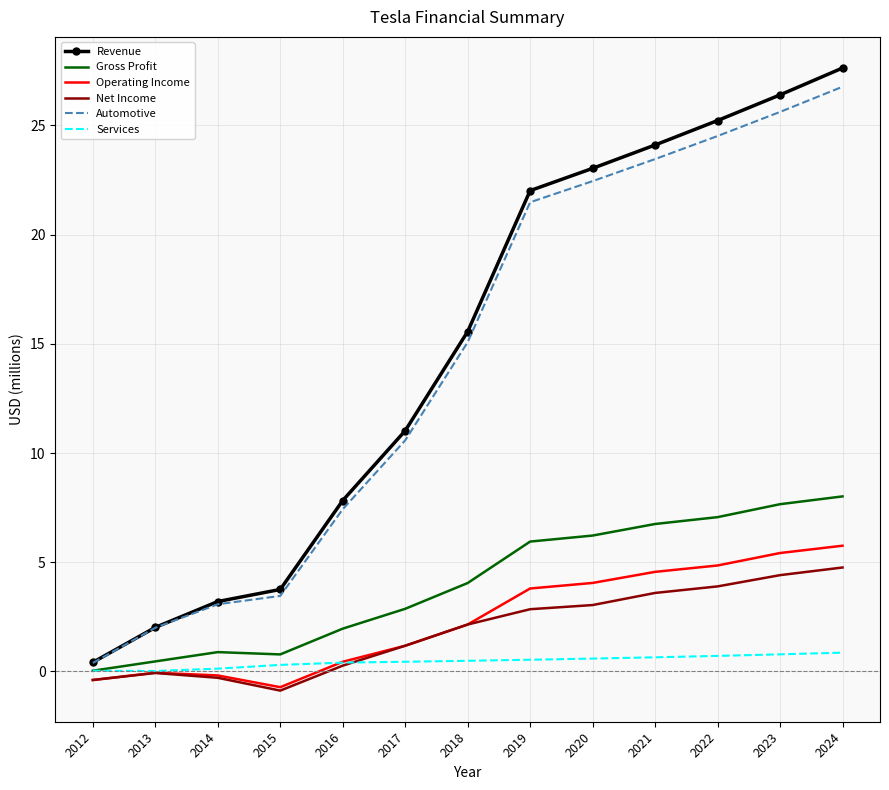

Where is Revenue nearest to the value 14?

2018